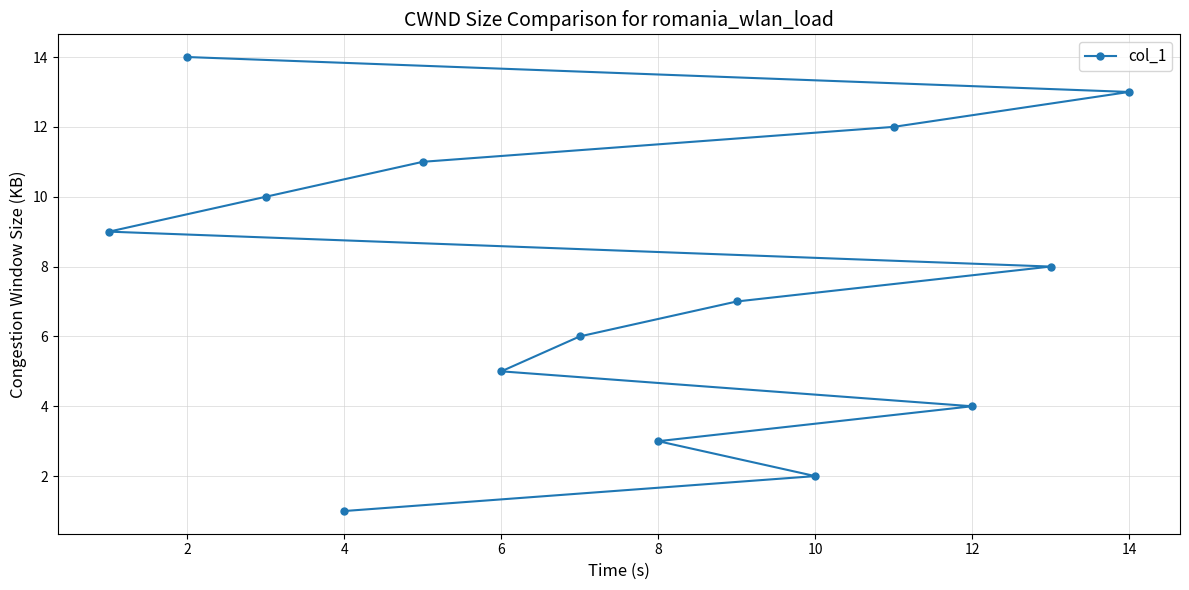

What is the sum of all values?

105